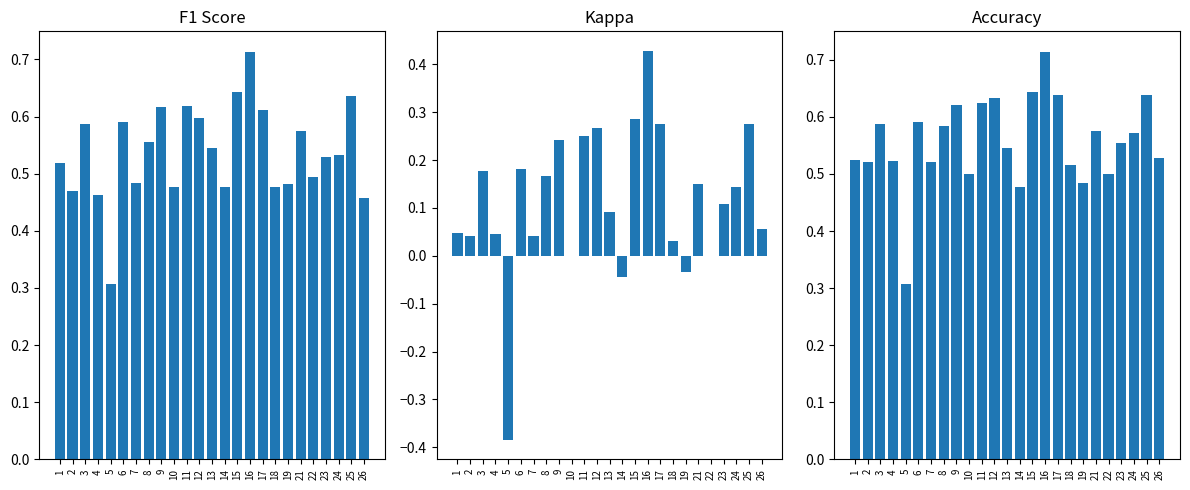

What is the total value across all series at 17?

1.5